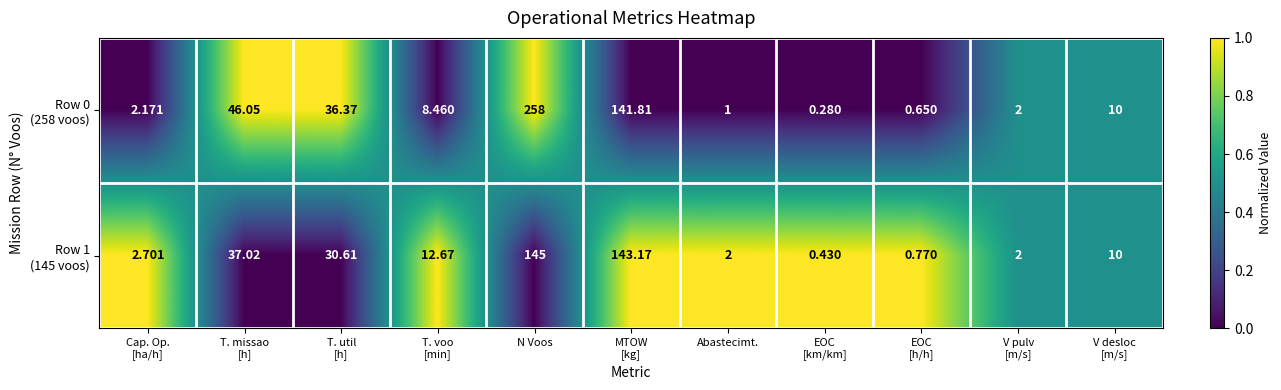

At which category is the sum across all series the highest?

N Voos